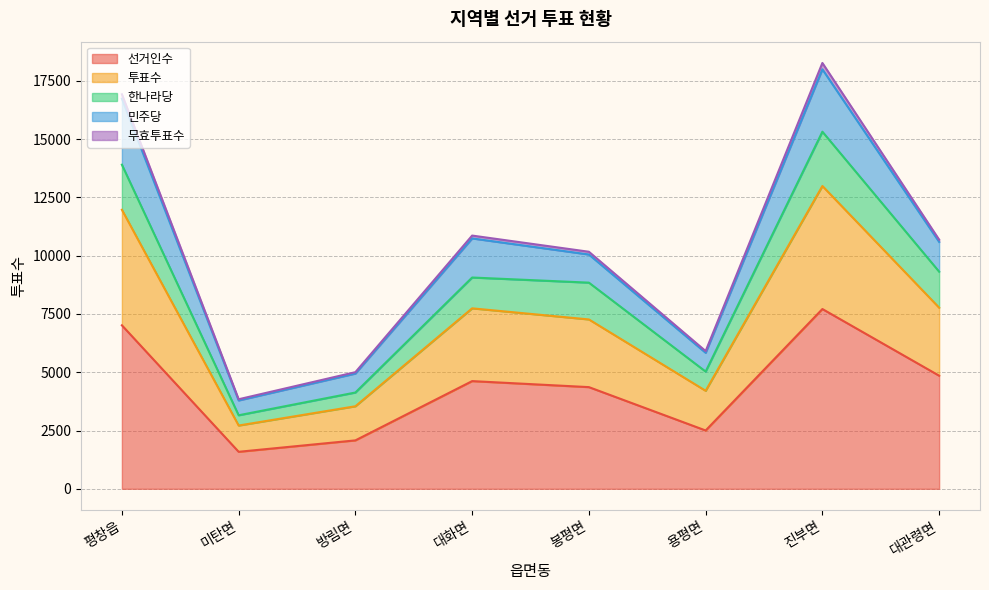

Where is 한나라당 nearest to the value 9235?

대관령면